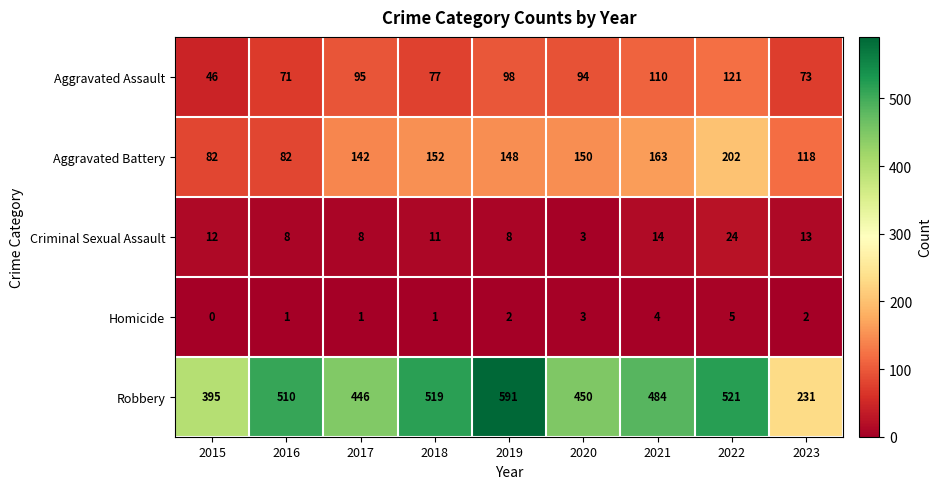

Is it true that Aggravated Battery equals 82 at 2016?

True